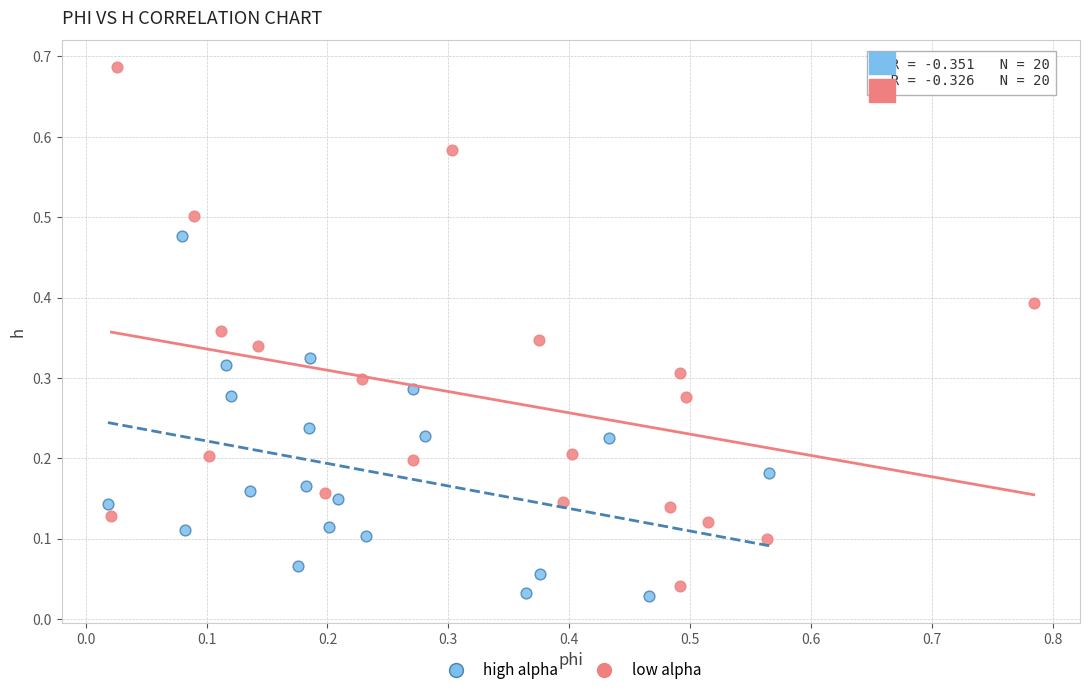

Which series has the largest Y range (max minus min)?

low alpha